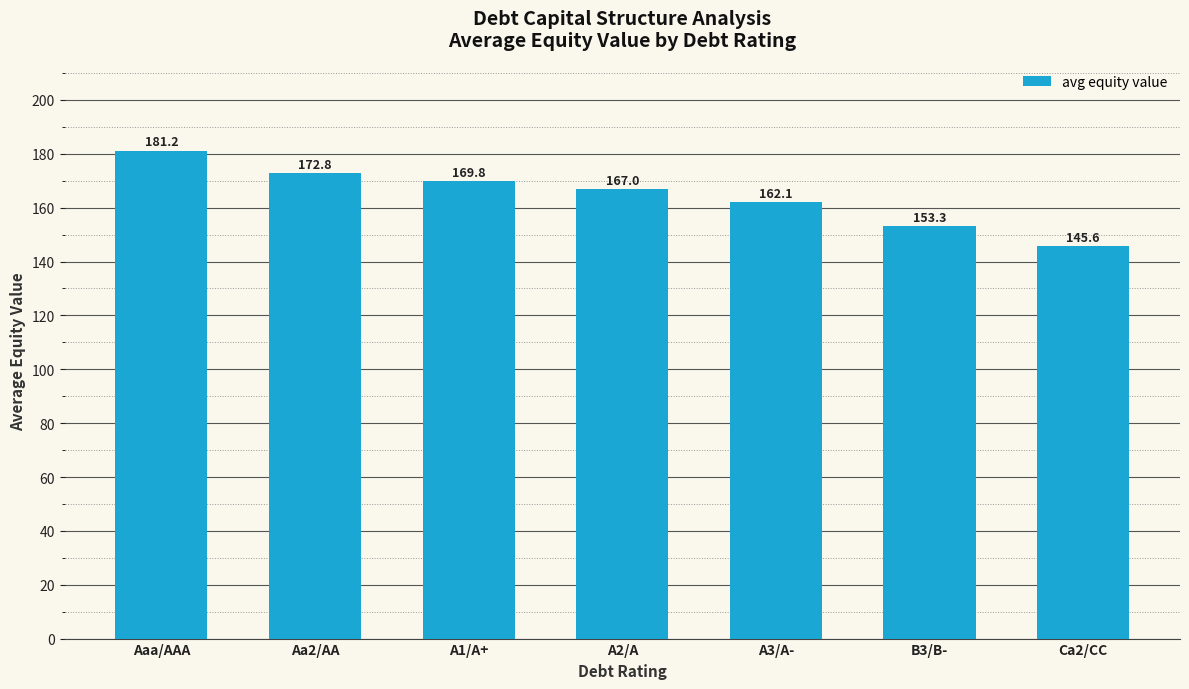

What is the label of the 3rd bar from the left?

A1/A+